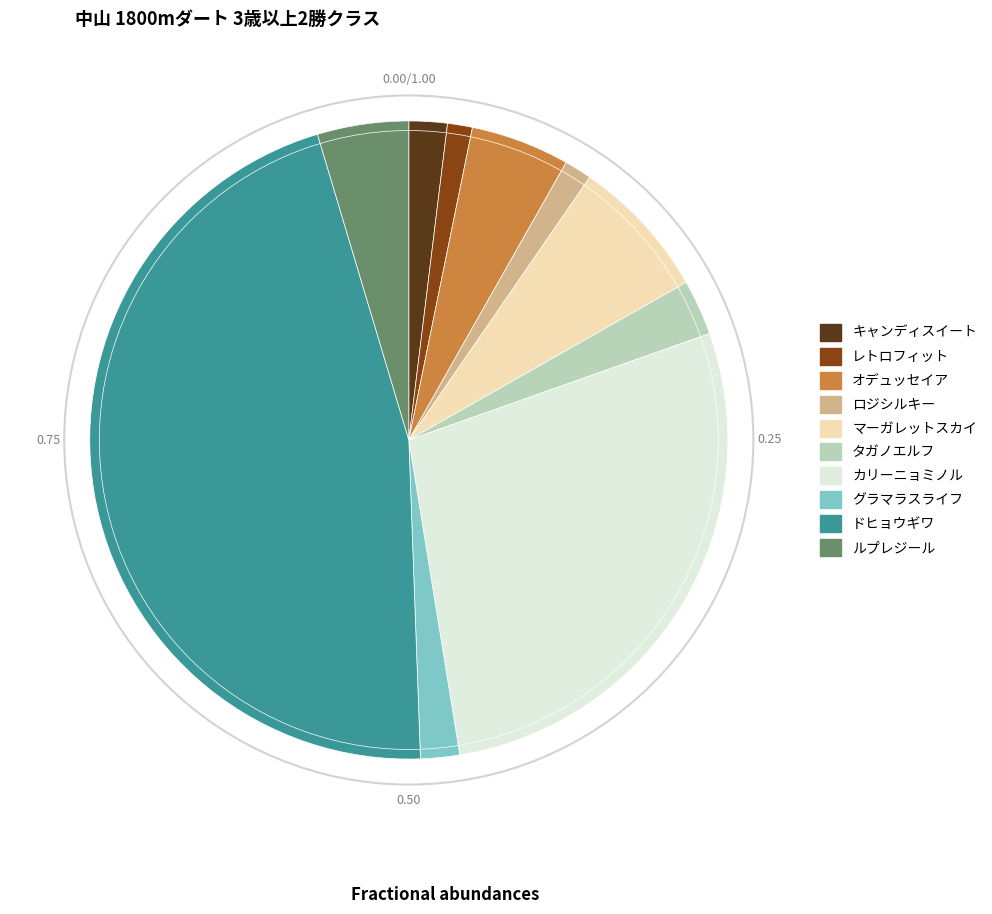

Is the sum of ドヒョウギワ and ロジシルキー greater than half?

No